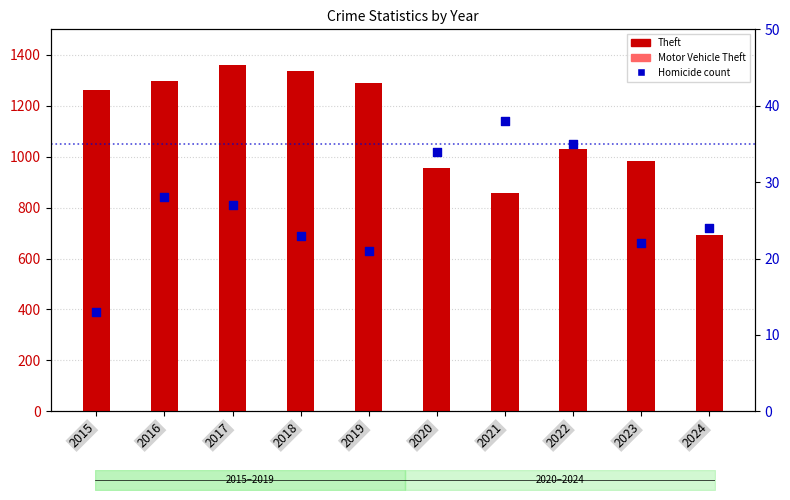

Which series has the largest total across all categories?

Theft